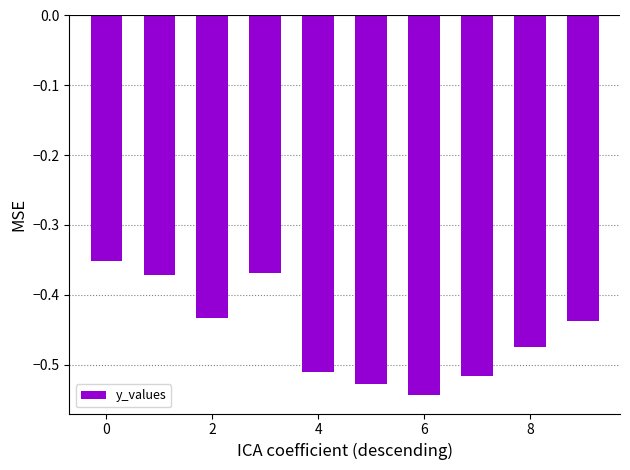

What is the sum of all values?

-4.5